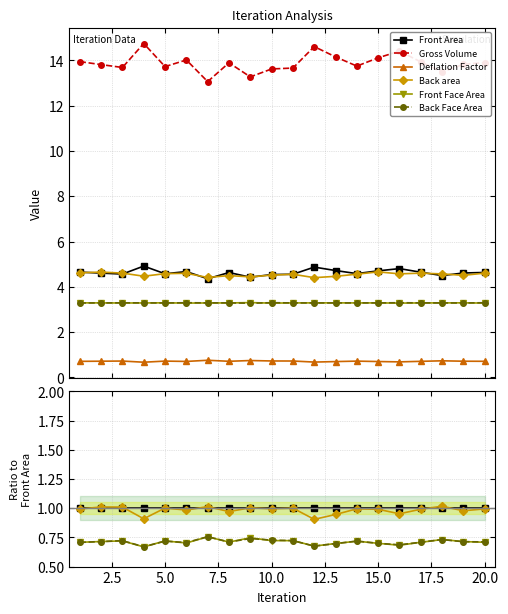

True or false: Back area and Front Area cross at least once.

True